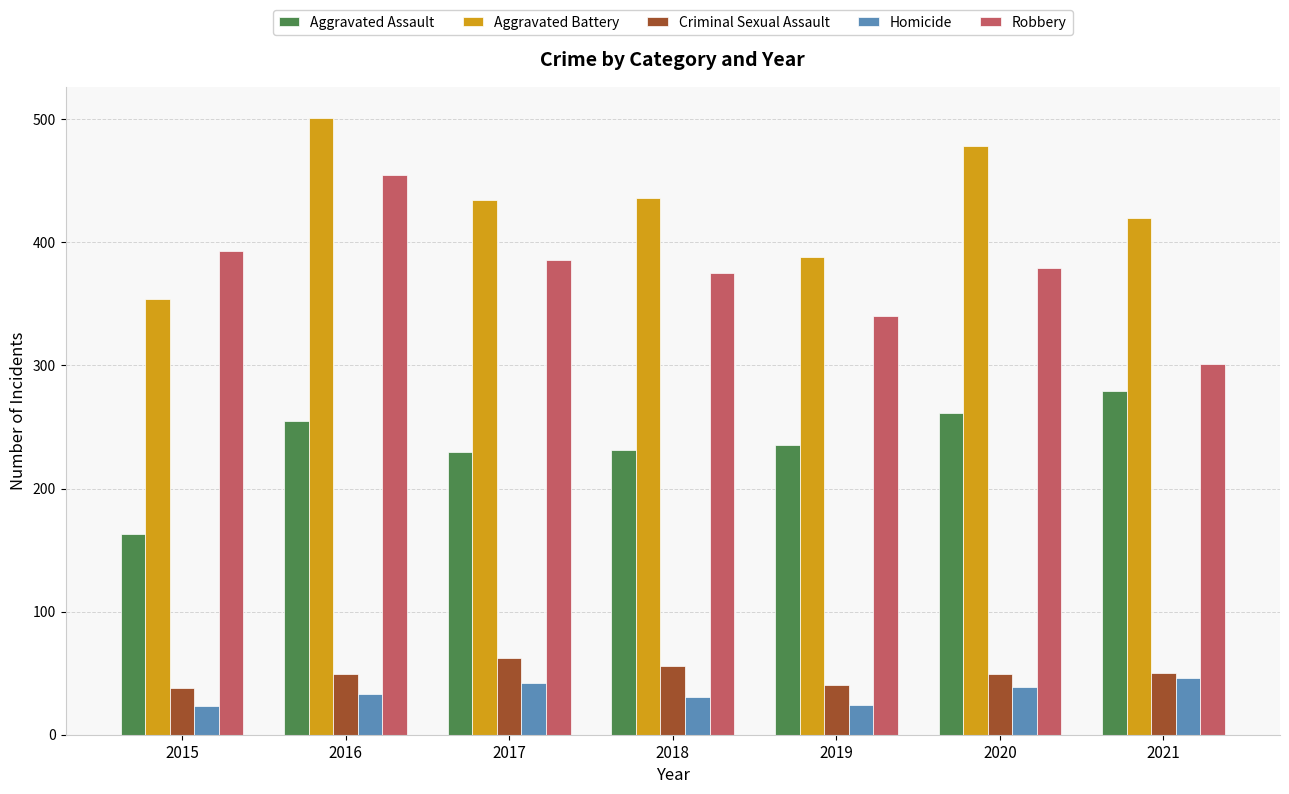

What is the minimum value for Homicide?

23